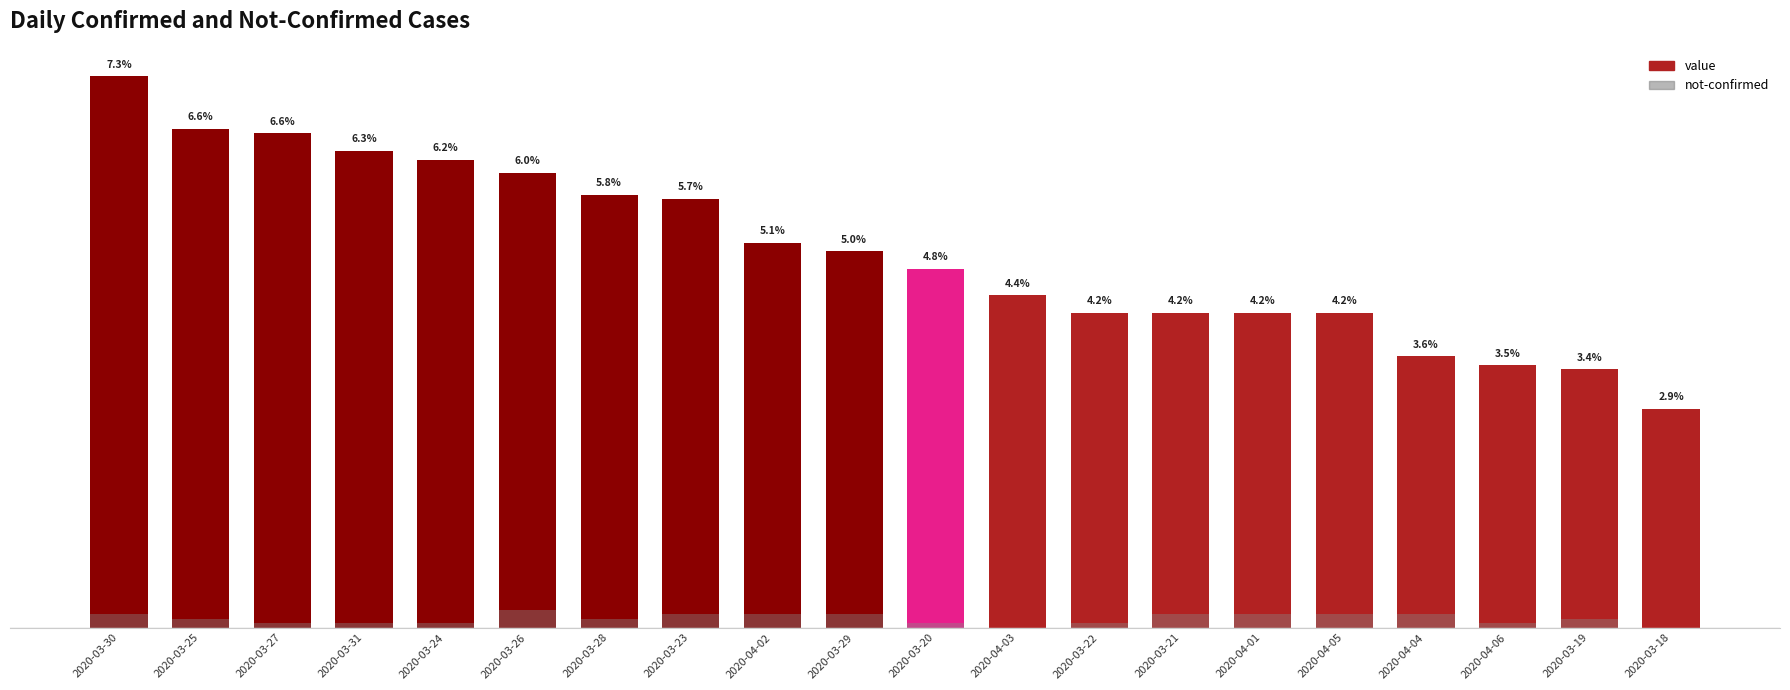

True or false: not-confirmed has a value of 0 at 2020-03-18.

True